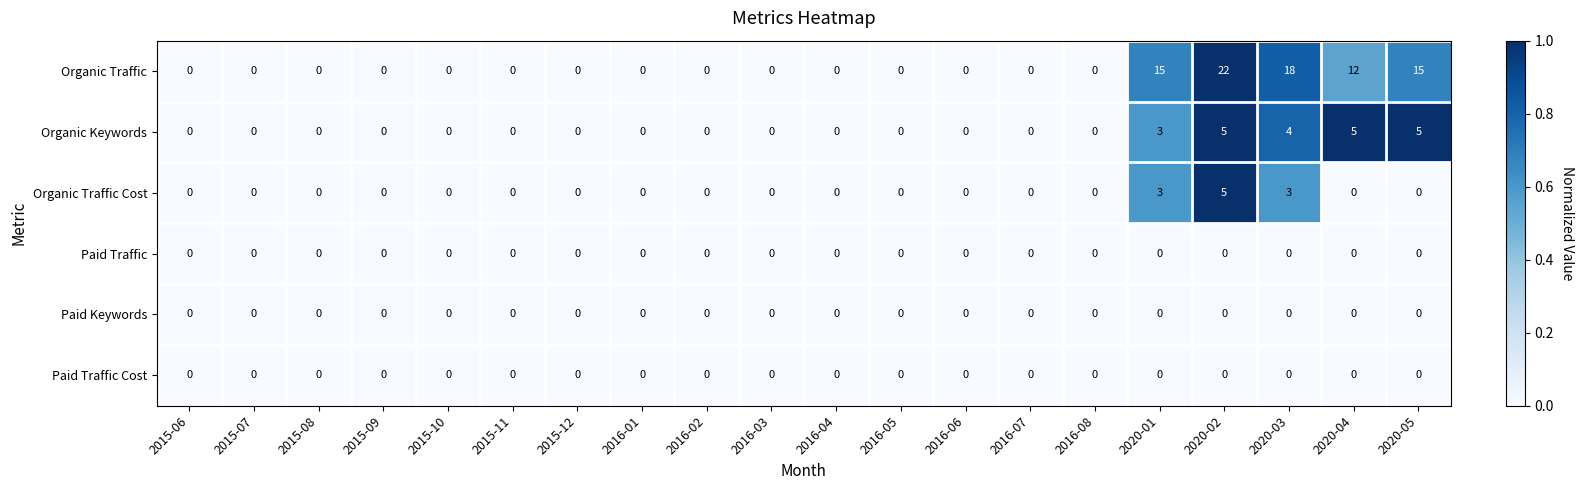

Is it true that Paid Keywords equals 0 at 2015-09?

True